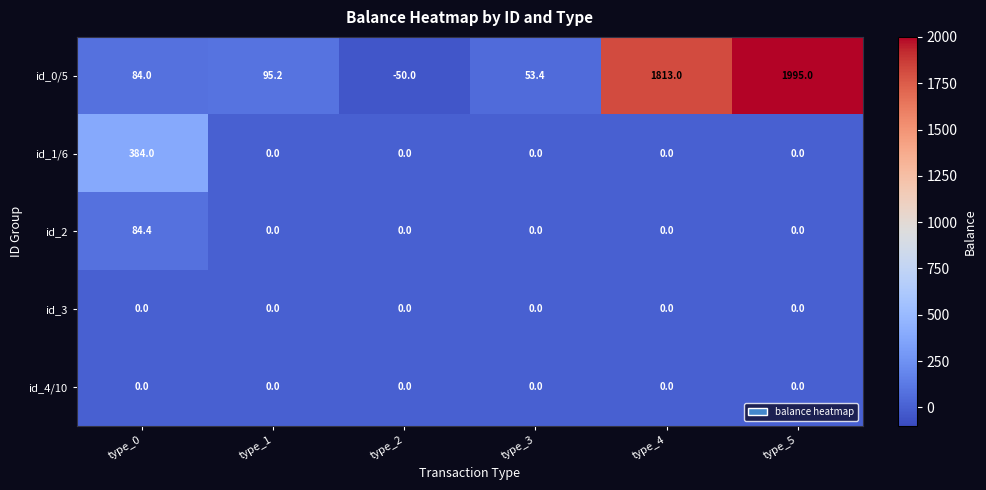

Which series has the largest total across all categories?

id_0/5